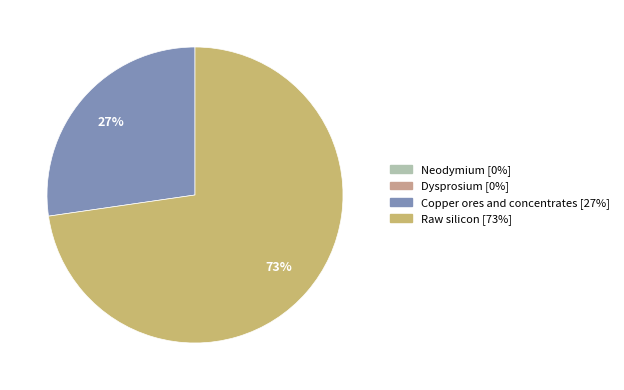

What percentage is the Raw silicon slice, to the nearest percent?

73%